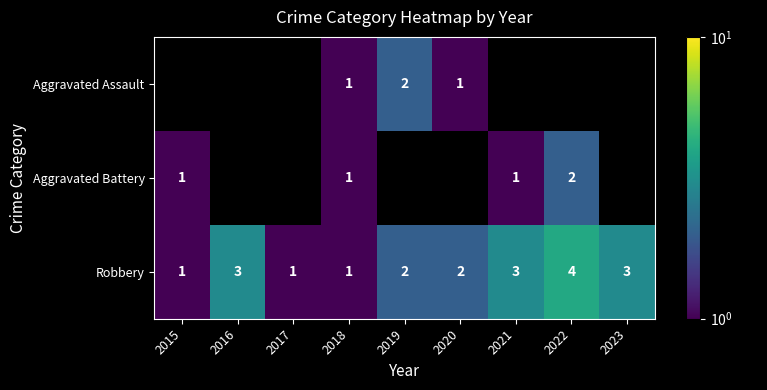

What is the sum of the Robbery values at 2020 and 2021?

5